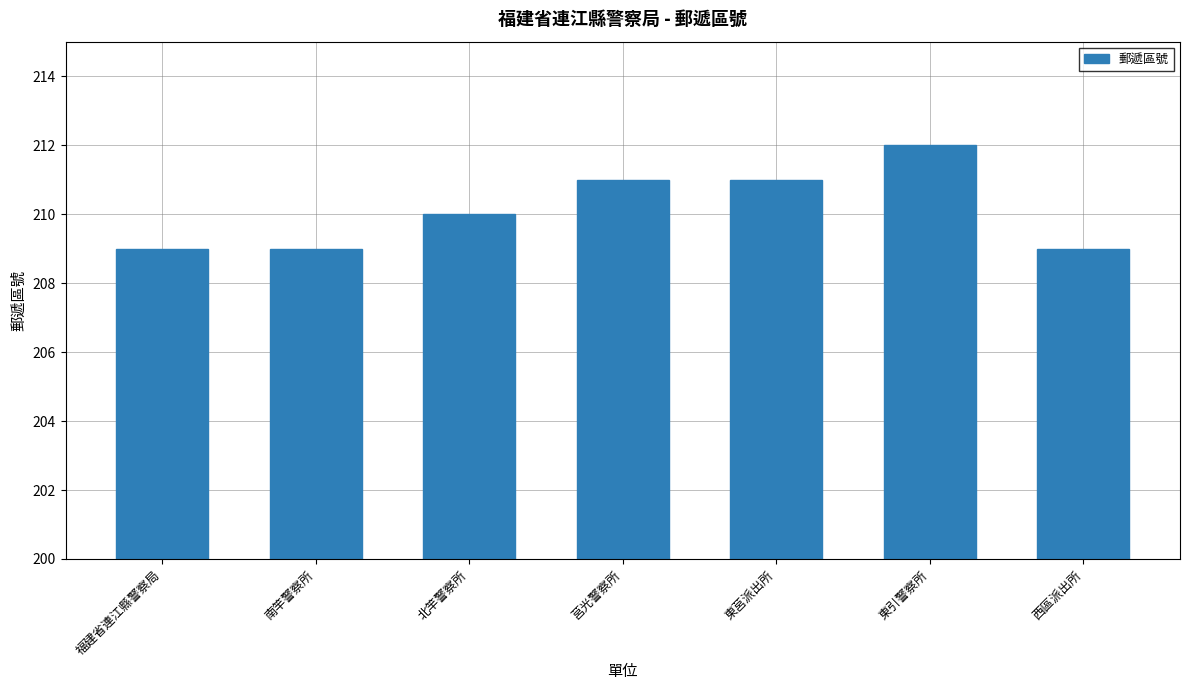

What is the approximate value at 南竿警察所?

209